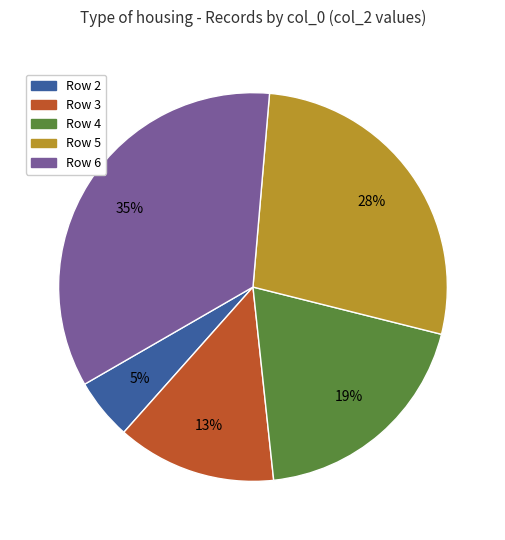

Does any single category account for the majority?

No